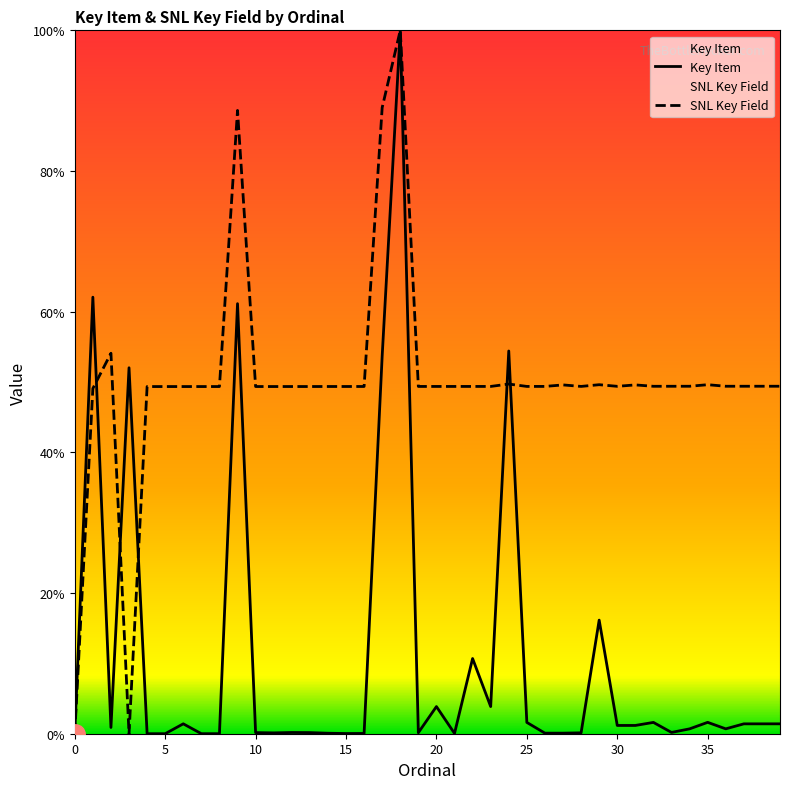

Reading left to right, transcribe all the data shown in this chart.

Key Item: 0=0.0	1=62.1	2=0.9	3=52.0	4=0.0	5=0.0	6=1.4	7=0.0	8=0.0	9=61.1	10=0.2	11=0.1	12=0.2	13=0.2	14=0.1	15=0.0	16=0.0	17=53.7	18=100.0	19=0.1	20=3.9	21=0.0	22=10.7	23=3.9	24=54.4	25=1.6	26=0.1	27=0.1	28=0.1	29=16.2	30=1.2	31=1.2	32=1.6	33=0.2	34=0.7	35=1.6	36=0.7	37=1.4	38=1.4	39=1.4
SNL Key Field: 0=0.0	1=49.1	2=54.1	3=0.0	4=49.4	5=49.4	6=49.4	7=49.4	8=49.4	9=88.6	10=49.4	11=49.4	12=49.4	13=49.4	14=49.4	15=49.4	16=49.4	17=89.0	18=100.0	19=49.4	20=49.4	21=49.4	22=49.4	23=49.4	24=49.7	25=49.4	26=49.4	27=49.6	28=49.4	29=49.6	30=49.4	31=49.6	32=49.4	33=49.4	34=49.4	35=49.6	36=49.4	37=49.4	38=49.4	39=49.4